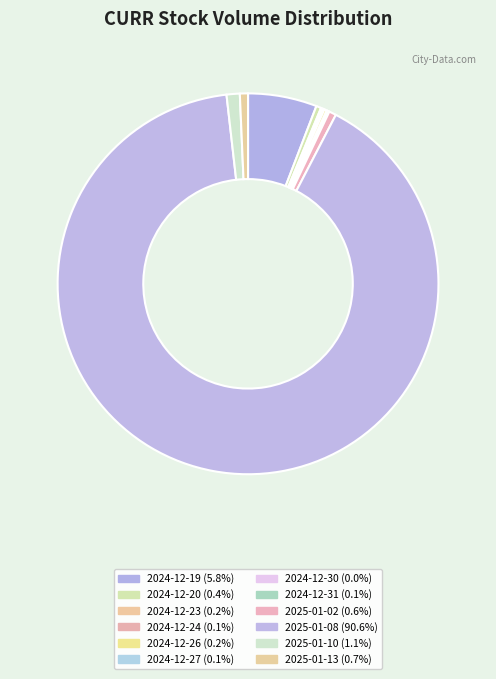

How many segments does this pie chart have?

12